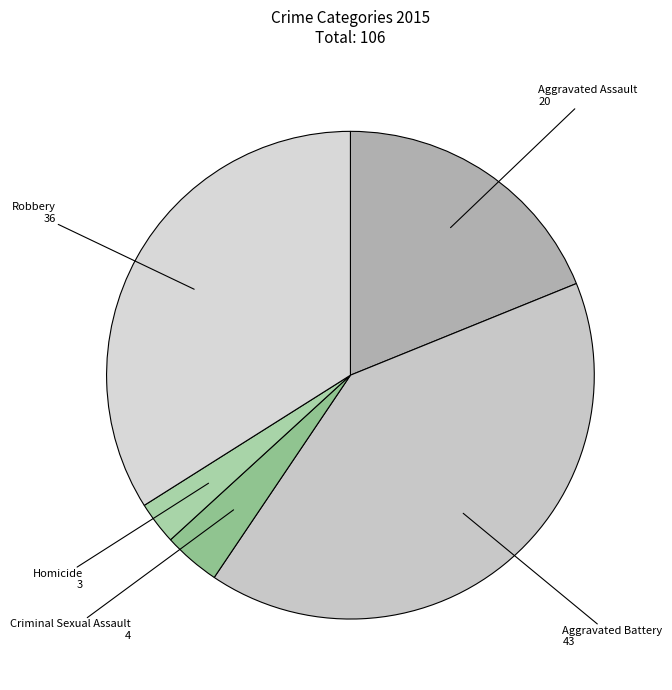

Rank the categories by value from lowest to highest.

Homicide, Criminal Sexual Assault, Aggravated Assault, Robbery, Aggravated Battery